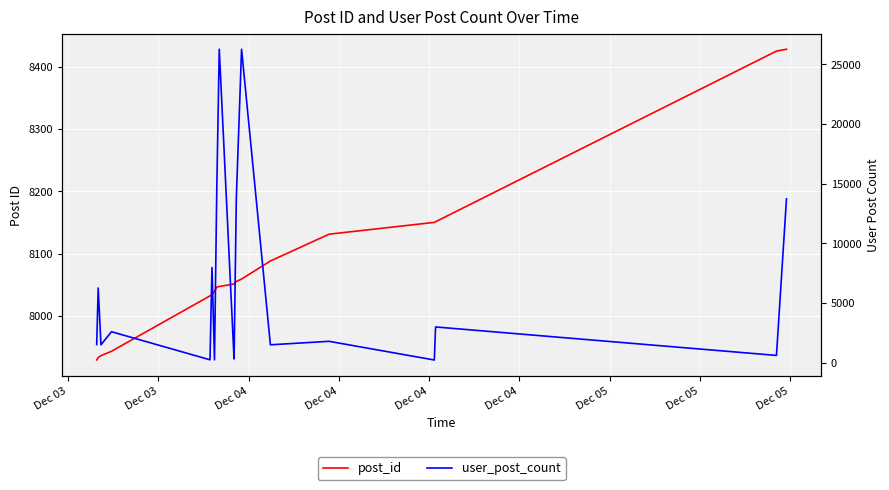

Rank the series by their maximum value, from lowest to highest.

post_id, user_post_count